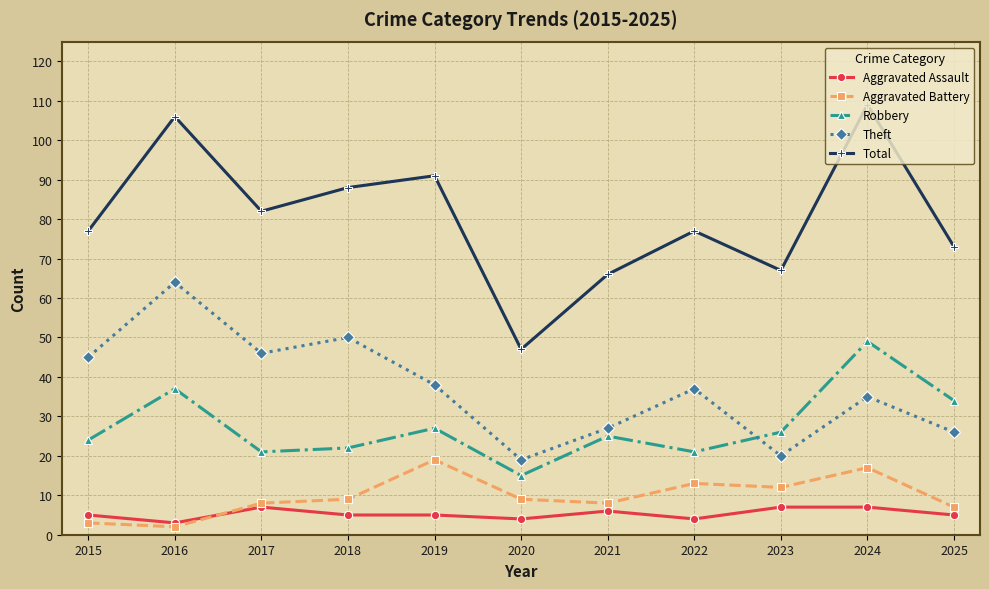

What is the value of the Total point at the 2nd from the left?

106